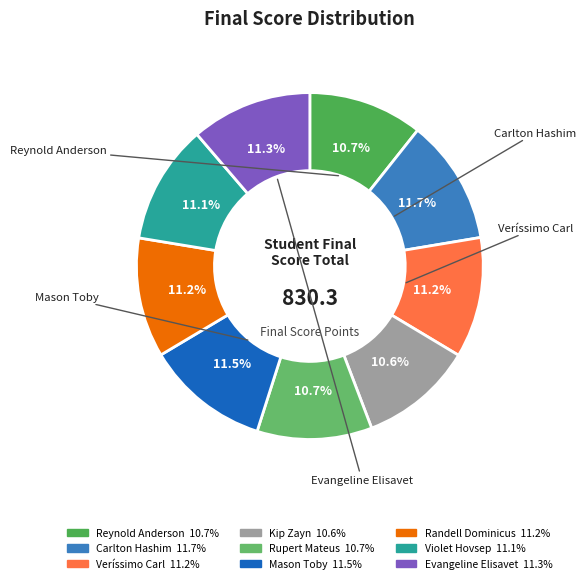

What is the change in value from Rupert Mateus to Randell Dominicus?

+3.7